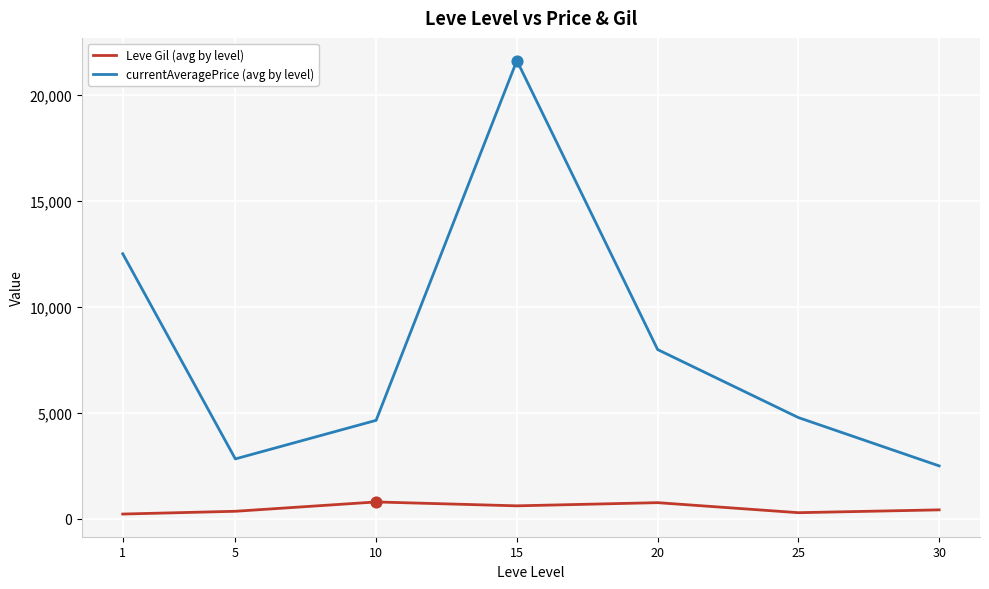

What is the total value across all series at 5?

3197.7